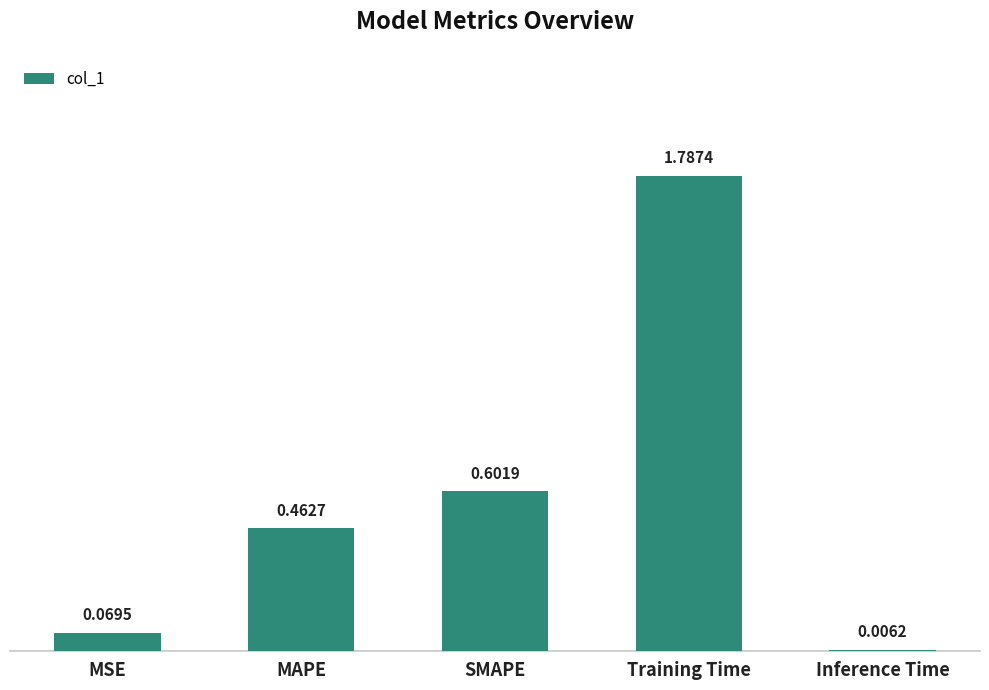

The chart shows a value of 0.4 at Training Time. True or false?

False